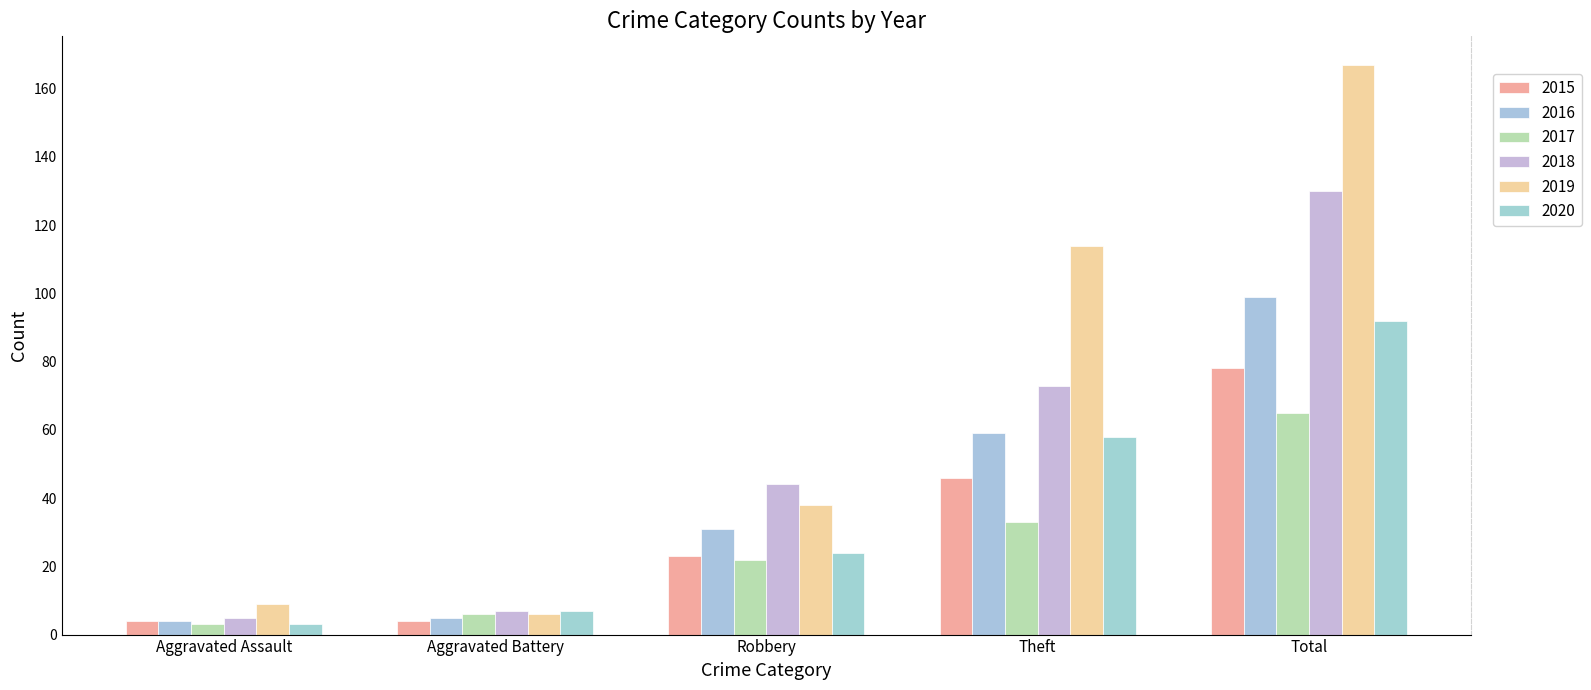

What are all the series names shown in the legend?

2015, 2016, 2017, 2018, 2019, 2020